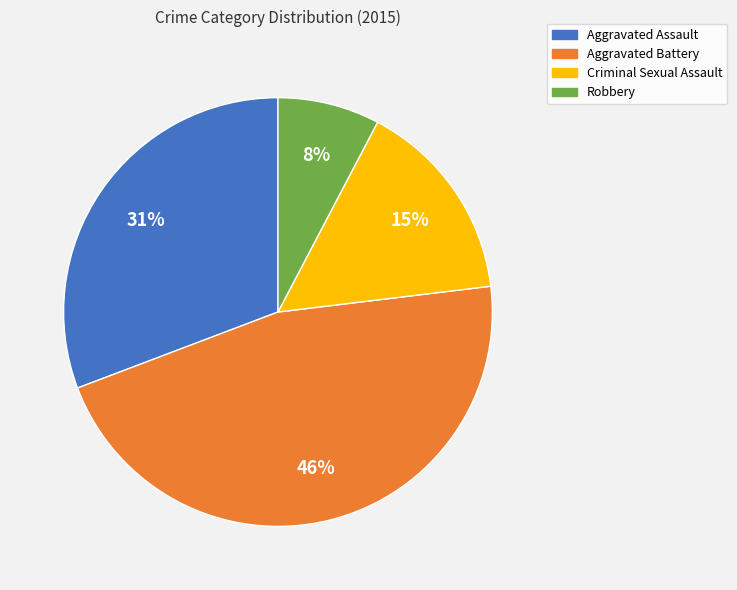

True or false: Aggravated Battery accounts for 56% of the total.

False